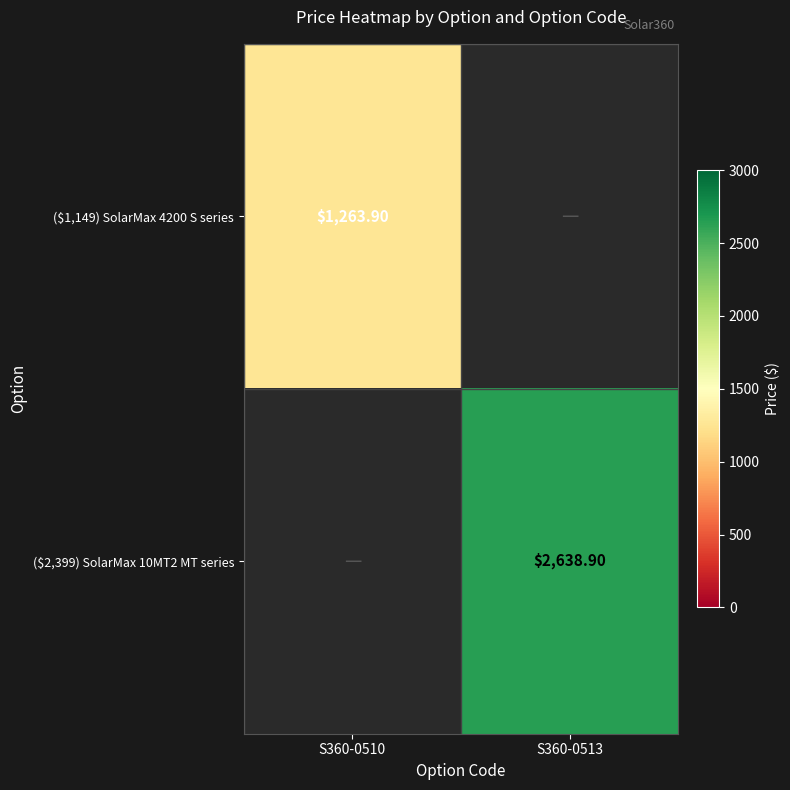

How many values in ($2,399) SolarMax 10MT2 MT series are above zero?

1